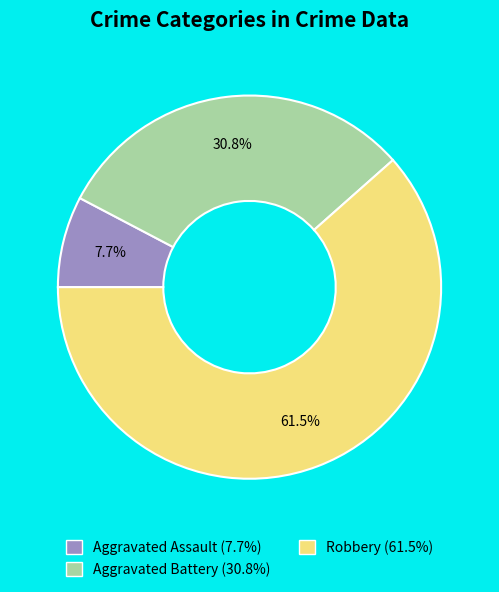

How many segments does this pie chart have?

3